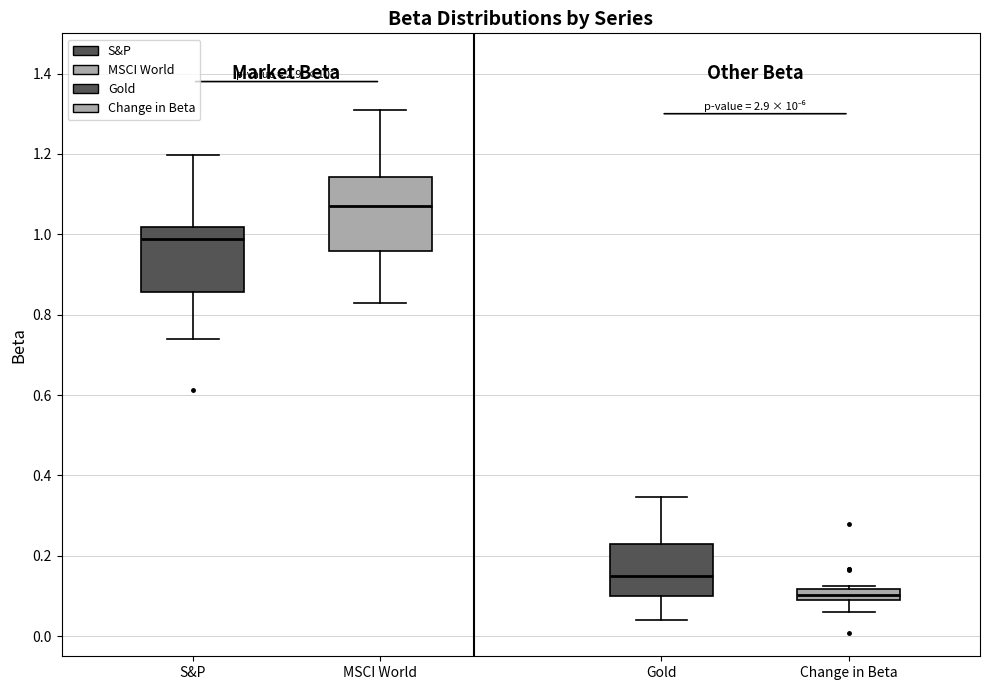

Comparing the boxes themselves (not the whiskers), which one is the tallest?

MSCI World